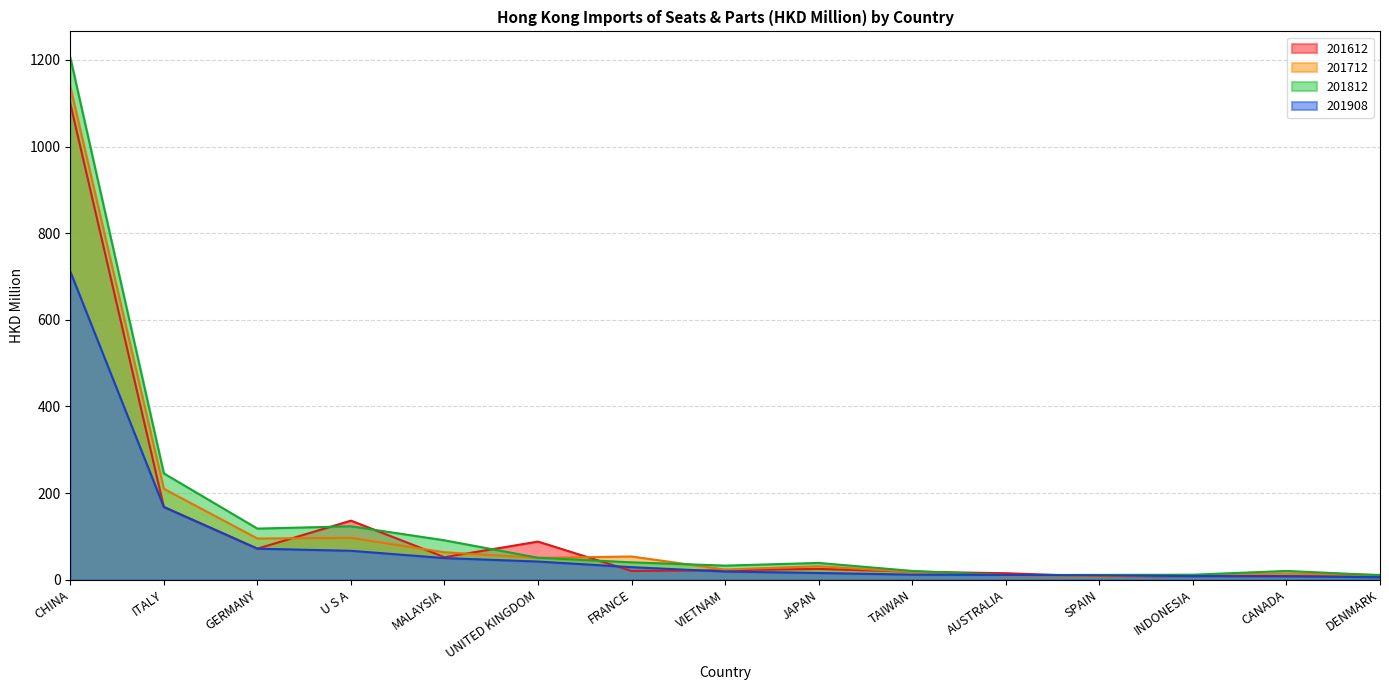

What is the difference between the 201812 values at ITALY and GERMANY?

127.4